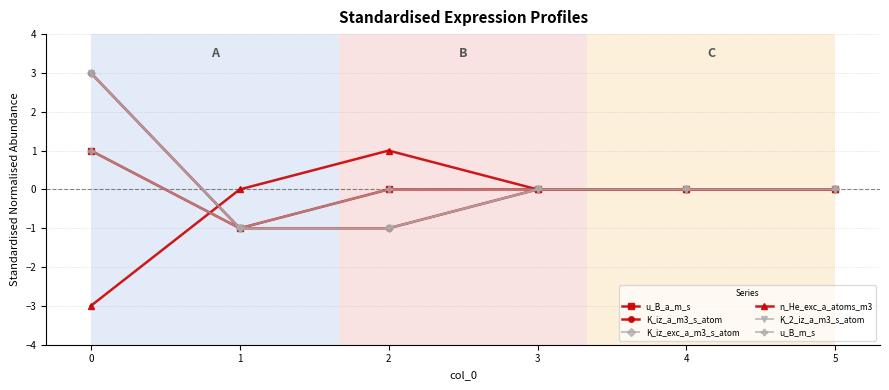

Reading left to right, transcribe all the data shown in this chart.

u_B_a_m_s: 0=1	1=-1	2=0	3=0	4=0	5=0
K_iz_a_m3_s_atom: 0=3	1=-1	2=-1	3=0	4=0	5=0
K_iz_exc_a_m3_s_atom: 0=3	1=-1	2=-1	3=0	4=0	5=0
n_He_exc_a_atoms_m3: 0=-3	1=0	2=1	3=0	4=0	5=0
K_2_iz_a_m3_s_atom: 0=3	1=-1	2=-1	3=0	4=0	5=0
u_B_m_s: 0=1	1=-1	2=0	3=0	4=0	5=0